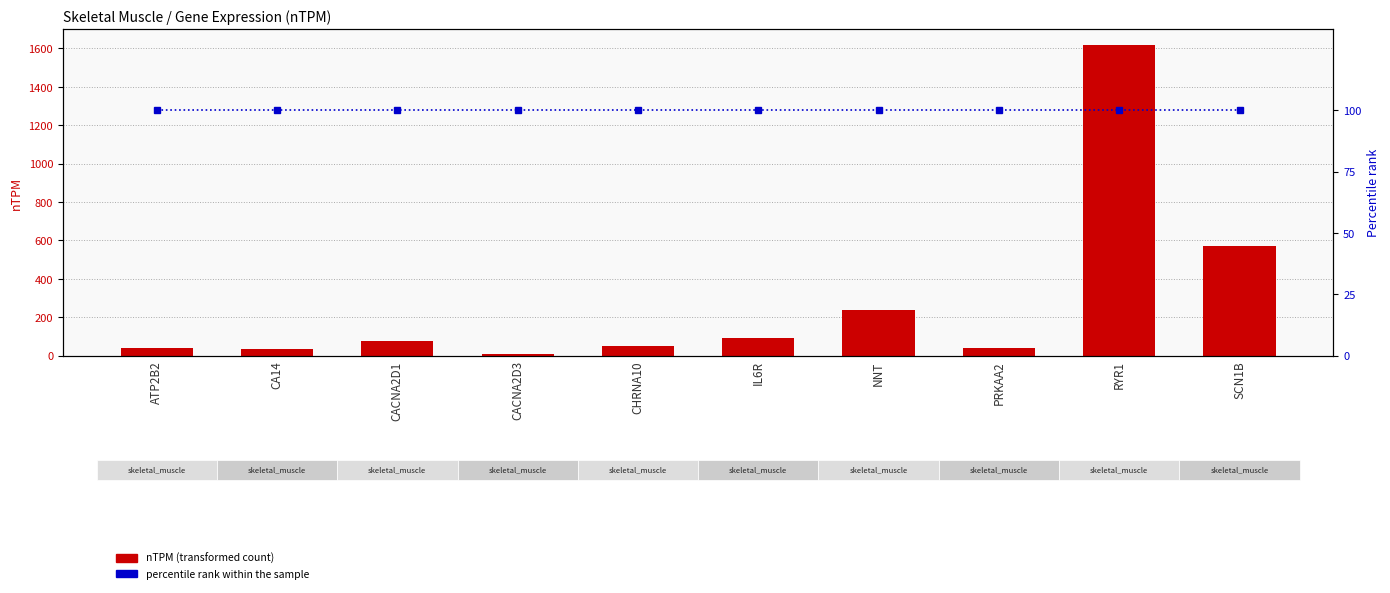

Rank the categories by percentile rank within the sample value from lowest to highest.

ATP2B2, CA14, CACNA2D1, CACNA2D3, CHRNA10, IL6R, NNT, PRKAA2, RYR1, SCN1B